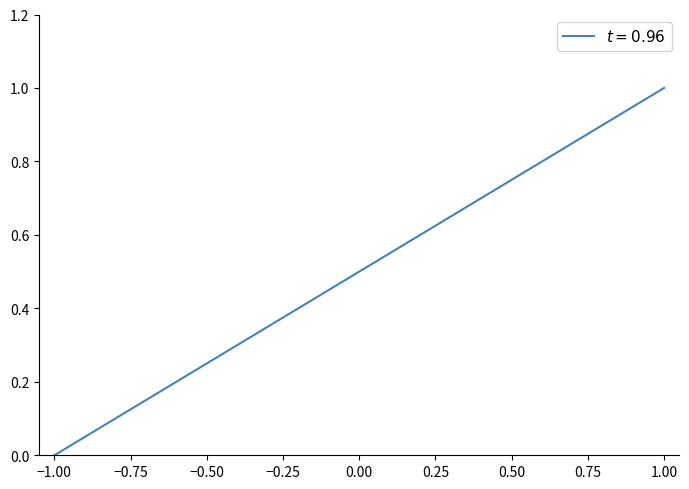

Reading left to right, transcribe all the data shown in this chart.

0.0	0.0	0.0	0.1	0.1	0.1	0.2	0.2	0.2	0.2	0.2	0.3	0.3	0.3	0.4	0.4	0.4	0.4	0.5	0.5	0.5	0.5	0.5	0.6	0.6	0.6	0.7	0.7	0.8	0.8	0.8	0.8	0.8	0.9	0.9	0.9	0.9	1.0	1.0	1.0